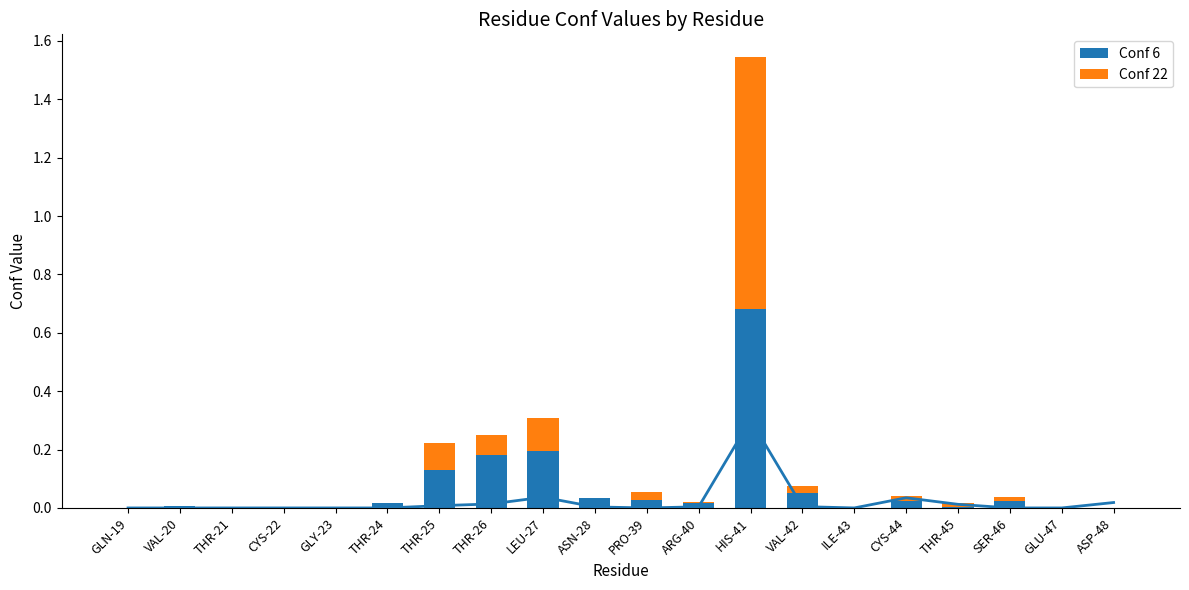

How many bars are there in total?

40